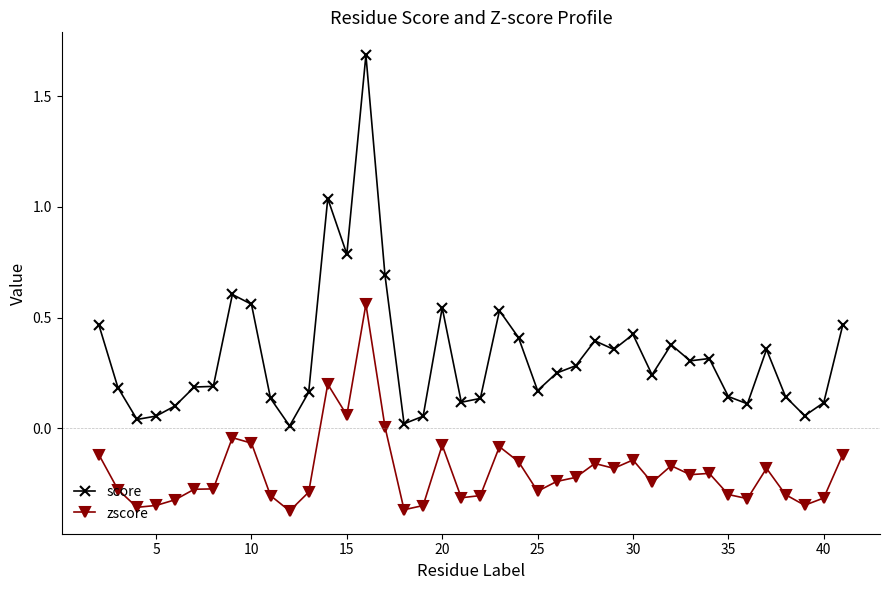

What is the greatest value displayed?

1.7